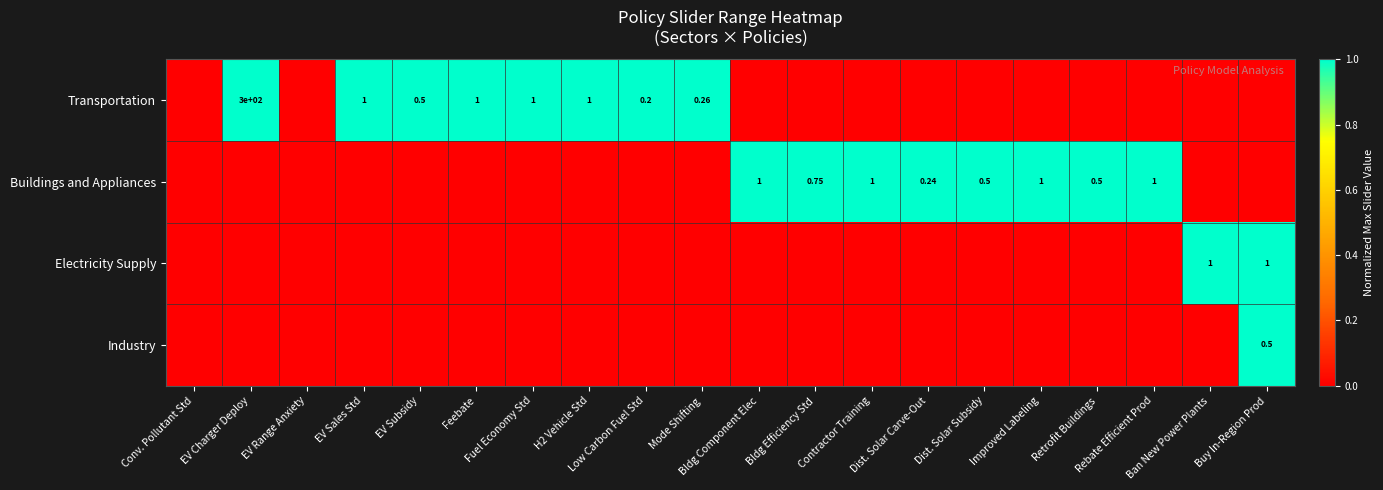

Rank the categories by Electricity Supply value from lowest to highest.

Conv. Pollutant Std, EV Charger Deploy, EV Range Anxiety, EV Sales Std, EV Subsidy, Feebate, Fuel Economy Std, H2 Vehicle Std, Low Carbon Fuel Std, Mode Shifting, Bldg Component Elec, Bldg Efficiency Std, Contractor Training, Dist. Solar Carve-Out, Dist. Solar Subsidy, Improved Labeling, Retrofit Buildings, Rebate Efficient Prod, Ban New Power Plants, Buy In-Region Prod